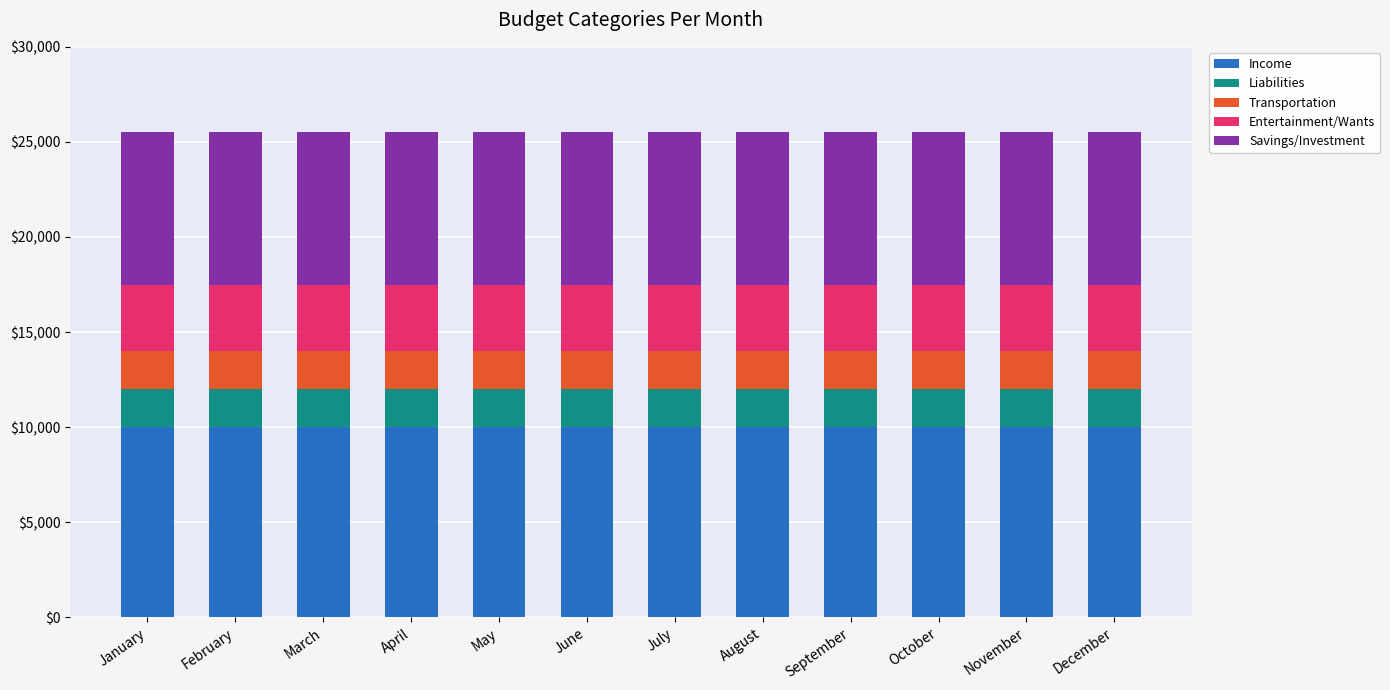

What is the lowest value of the Income series?

10000